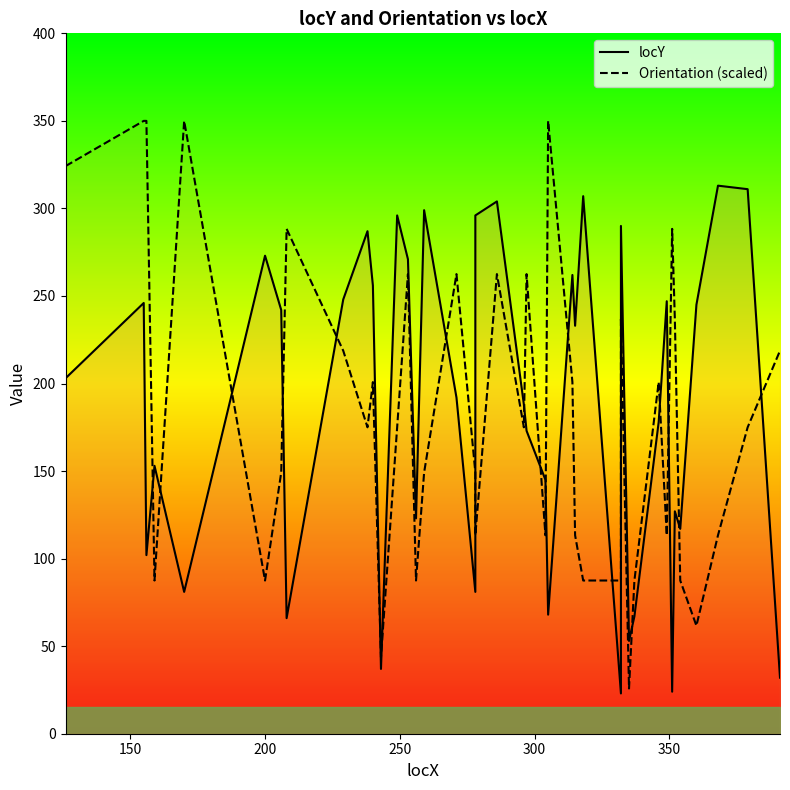

What is the difference between the second highest and second lowest values in the Orientation (scaled) series?

306.2